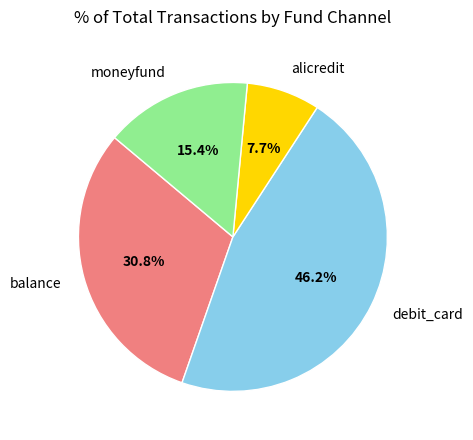

To the nearest percent, what is the difference between the moneyfund and debit_card slice percentages?

31%